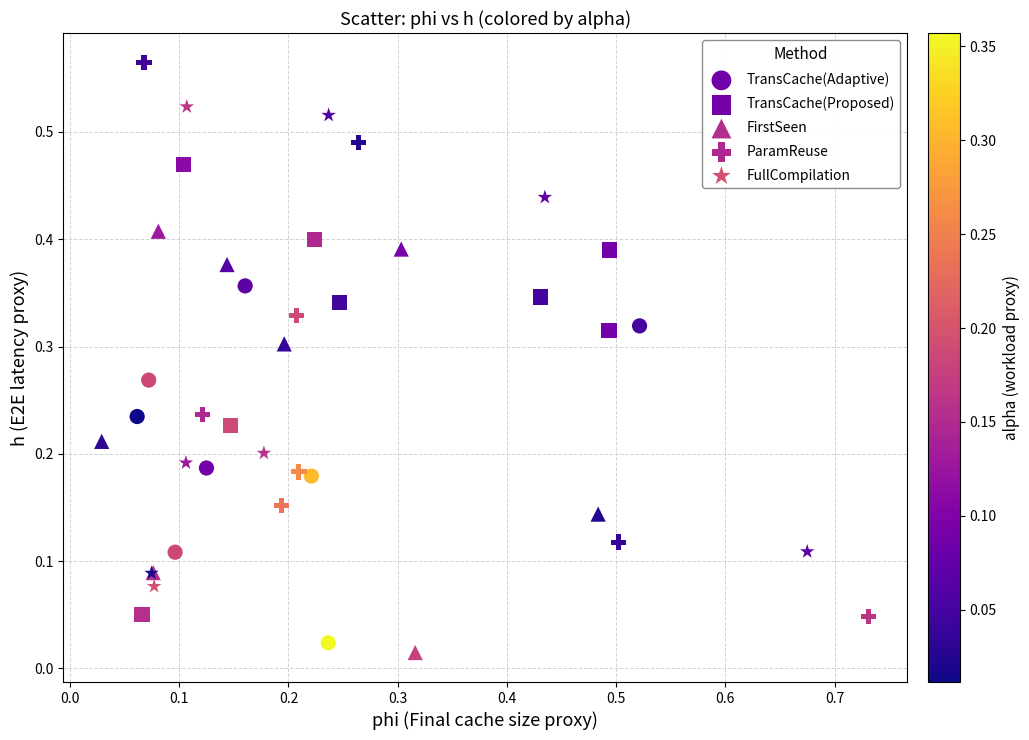

What are all the series names shown in the legend?

TransCache(Adaptive), TransCache(Proposed), FirstSeen, ParamReuse, FullCompilation